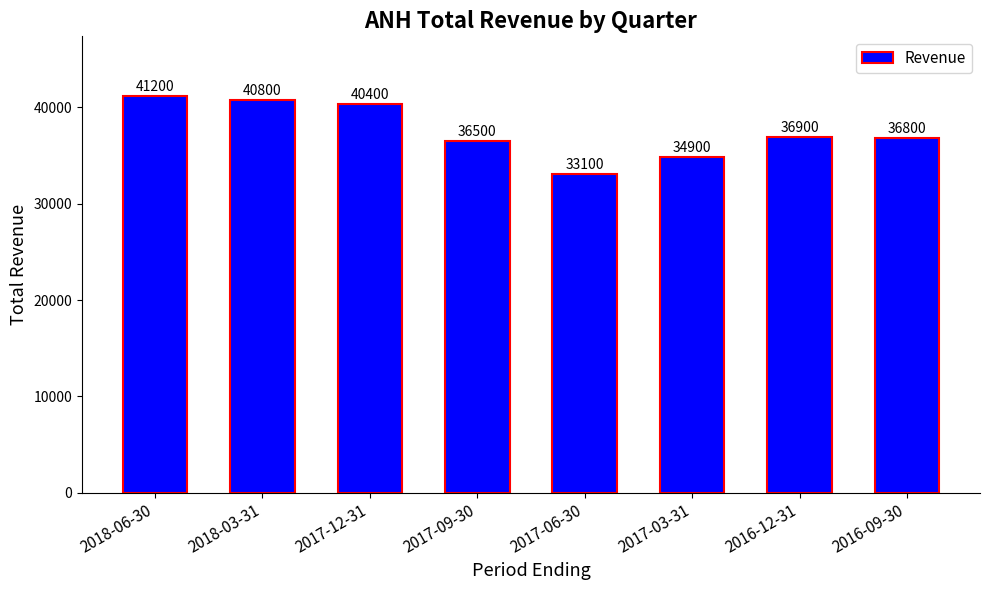

Count the number of categories in the chart.

8